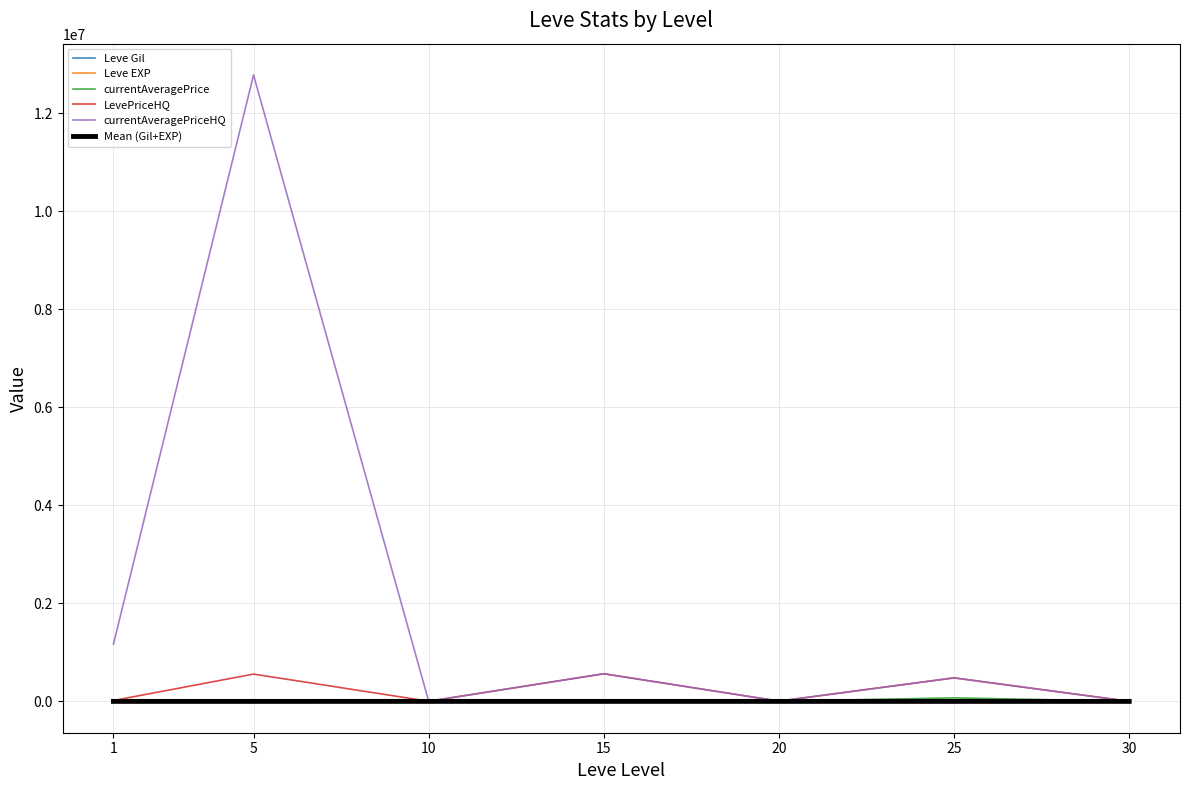

Which series has the largest range (max minus min)?

currentAveragePriceHQ